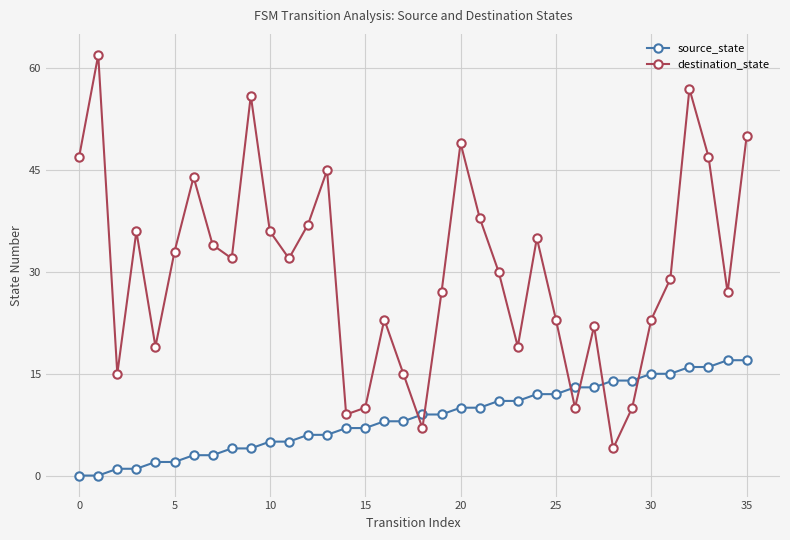

What are all the series names shown in the legend?

source_state, destination_state